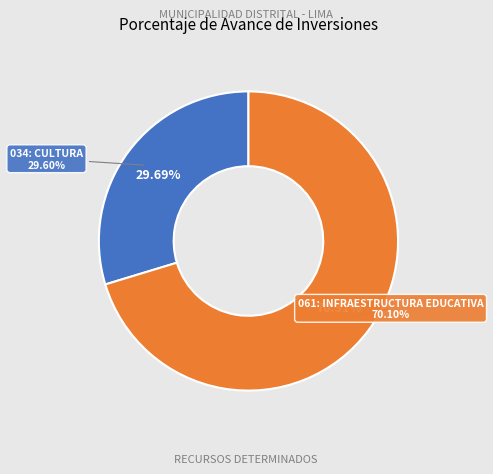

To the nearest percent, what is the average slice percentage?

50%